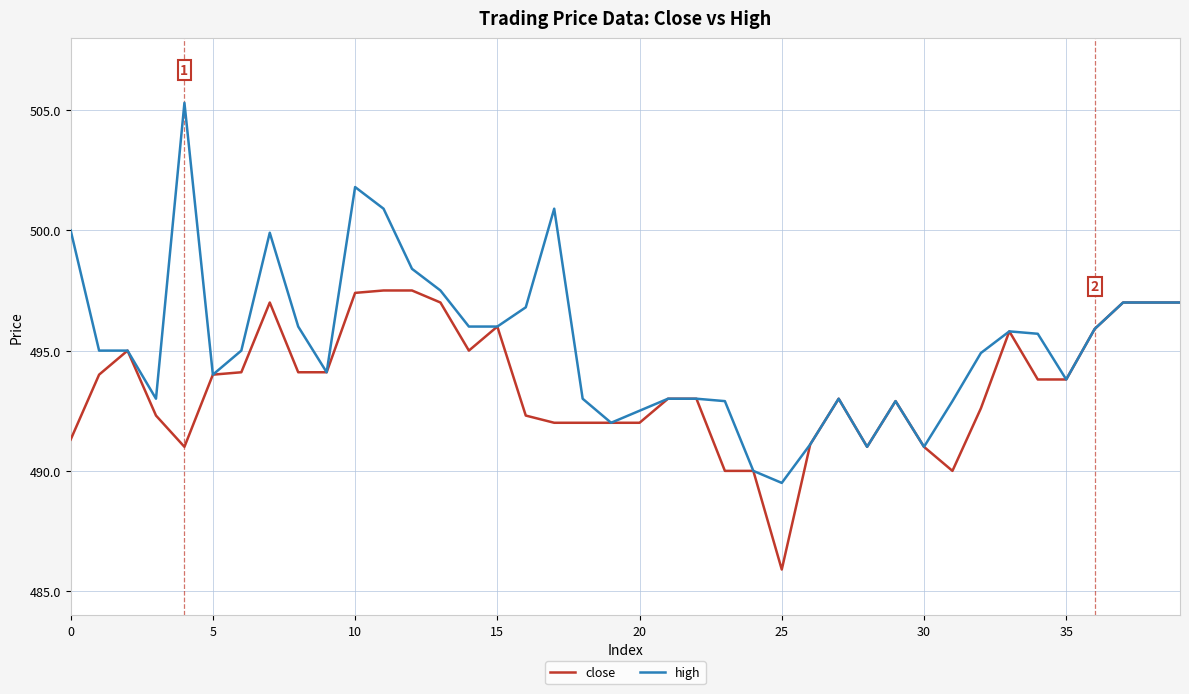

Which series has the widest spread of values?

high